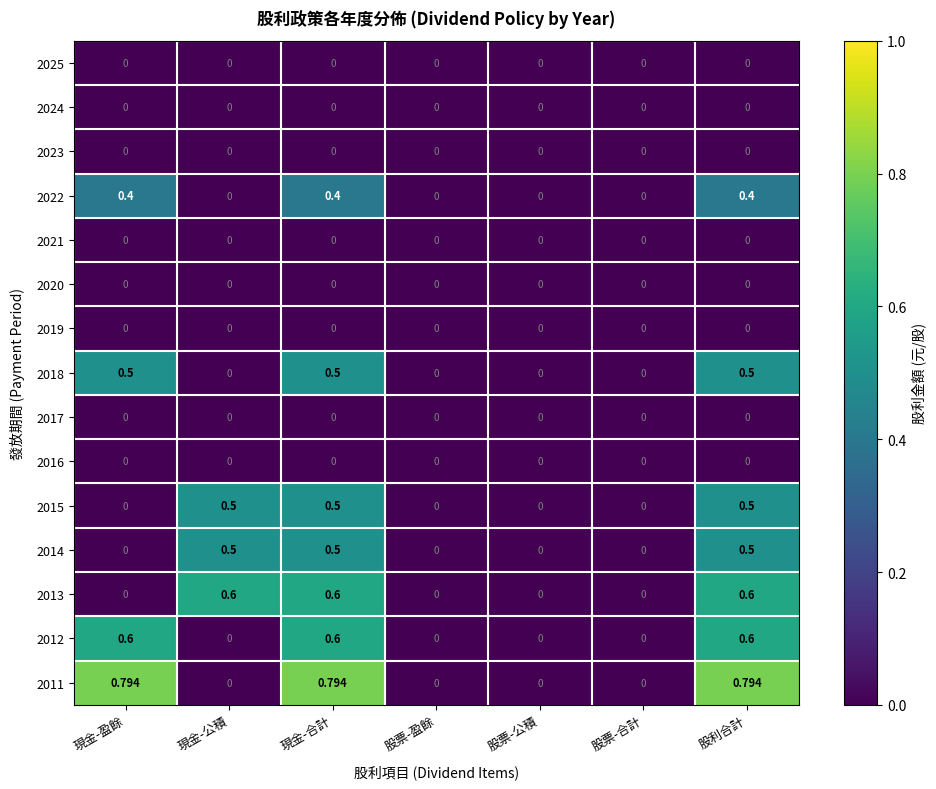

Which series has the widest spread of values?

2011